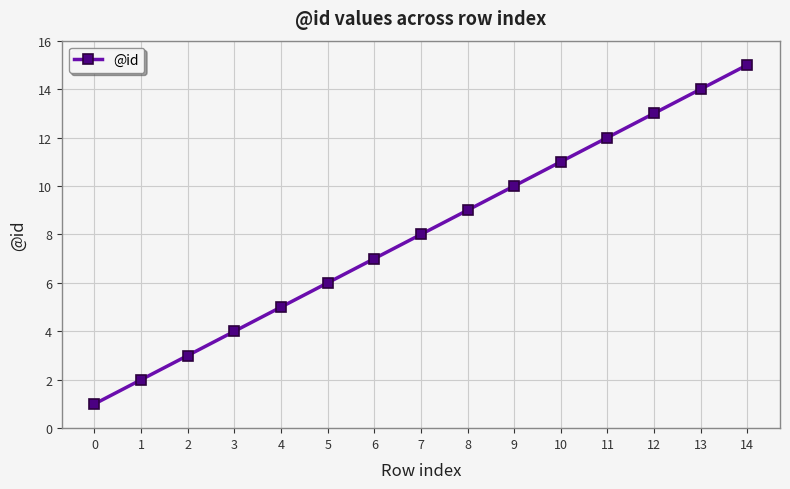

Reading left to right, what are all the values shown in this chart?

0=1	1=2	2=3	3=4	4=5	5=6	6=7	7=8	8=9	9=10	10=11	11=12	12=13	13=14	14=15